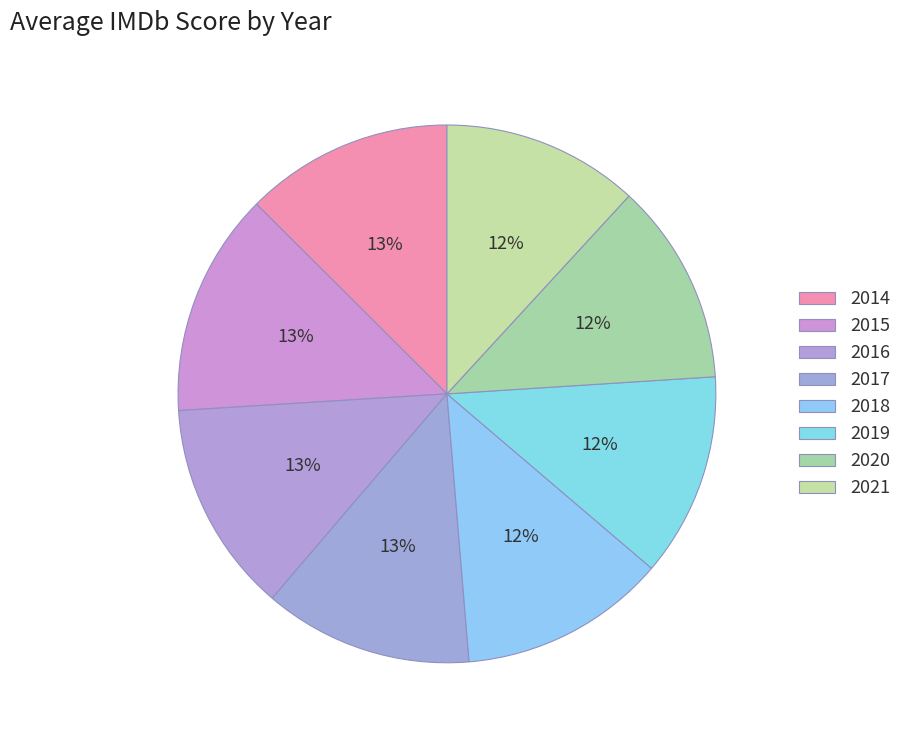

Count the number of slices in the pie.

8